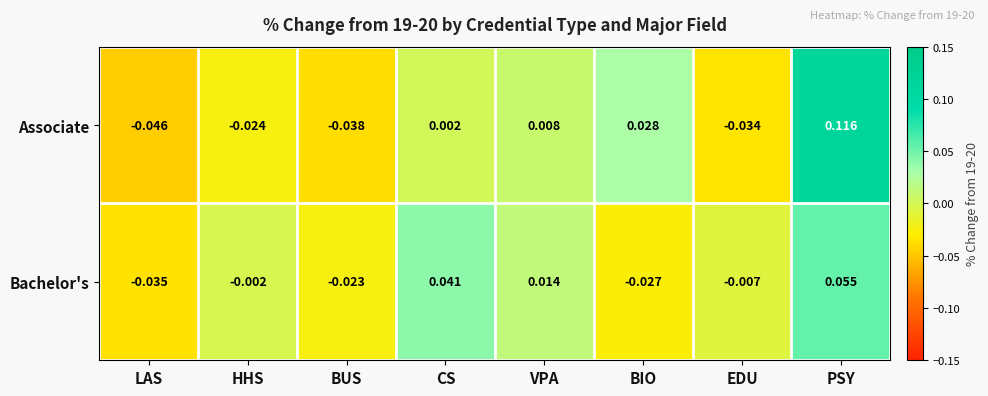

Which series has the widest spread of values?

Associate